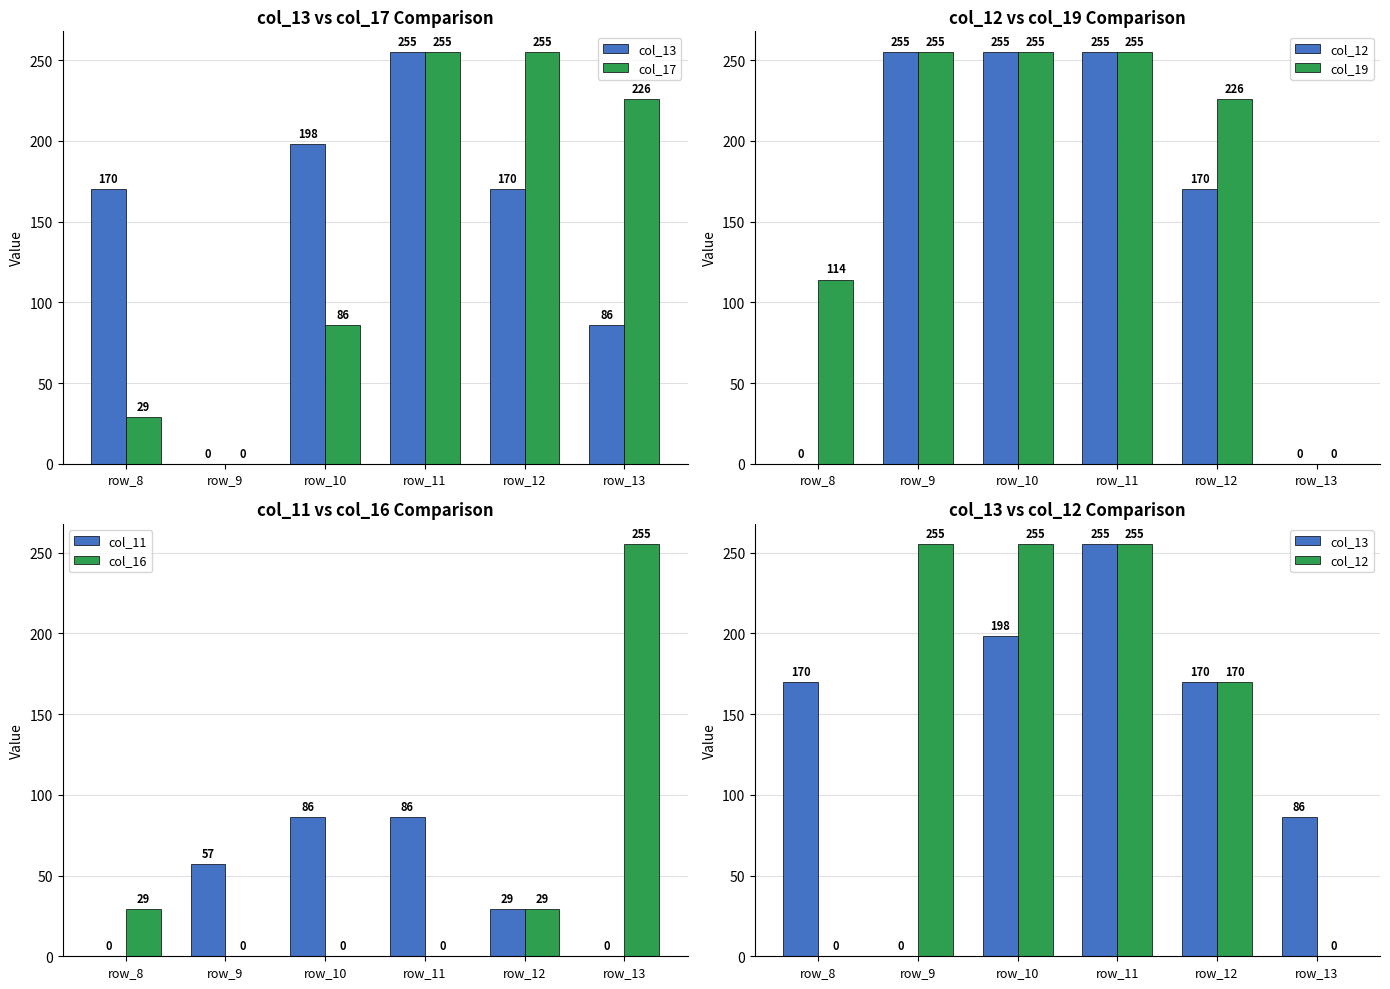

Reading left to right, extract all data points from this chart.

col_13: row_8=170	row_9=0	row_10=198	row_11=255	row_12=170	row_13=86
col_17: row_8=29	row_9=0	row_10=86	row_11=255	row_12=255	row_13=226
col_12: row_8=0	row_9=255	row_10=255	row_11=255	row_12=170	row_13=0
col_19: row_8=114	row_9=255	row_10=255	row_11=255	row_12=226	row_13=0
col_11: row_8=0	row_9=57	row_10=86	row_11=86	row_12=29	row_13=0
col_16: row_8=29	row_9=0	row_10=0	row_11=0	row_12=29	row_13=255